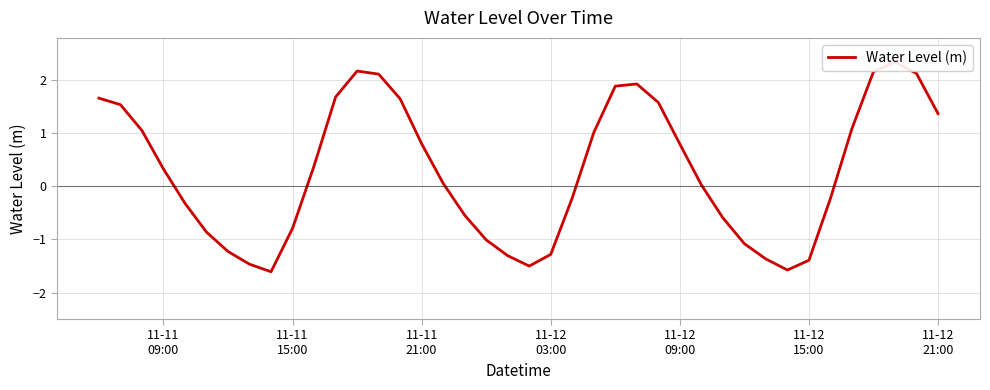

How many values are below 0?

18